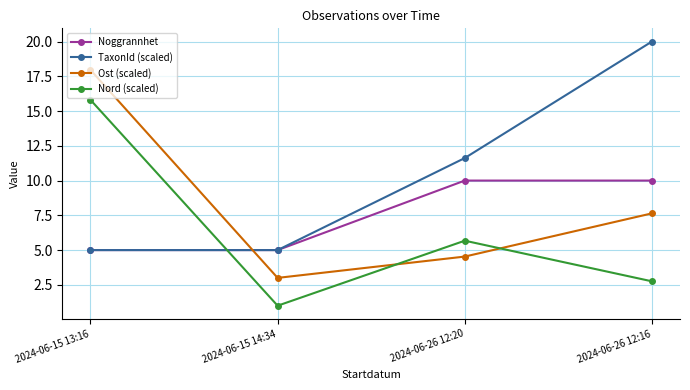

The Noggrannhet series shows 7.9 at 2024-06-15 13:16. True or false?

False